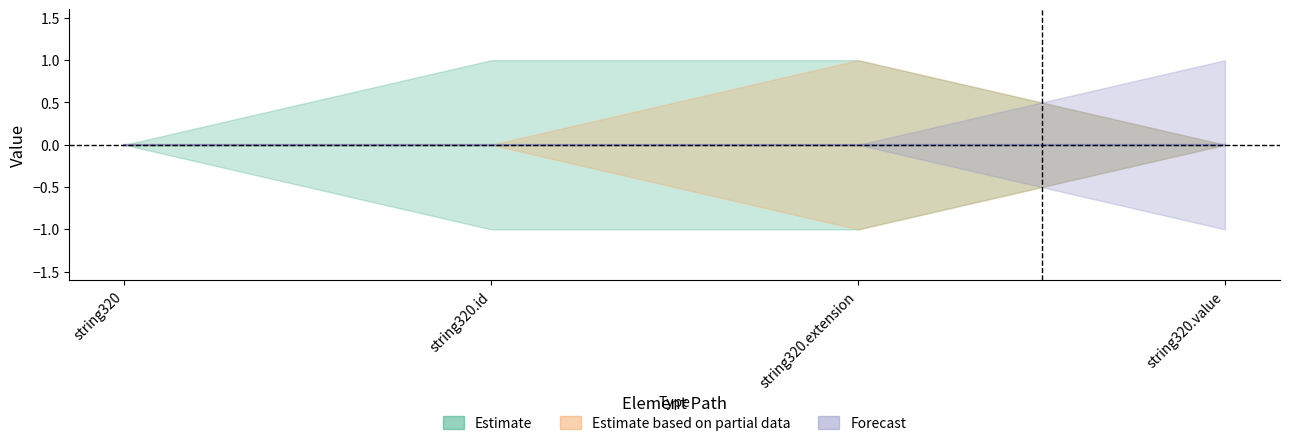

How many lines are shown in the chart?

3